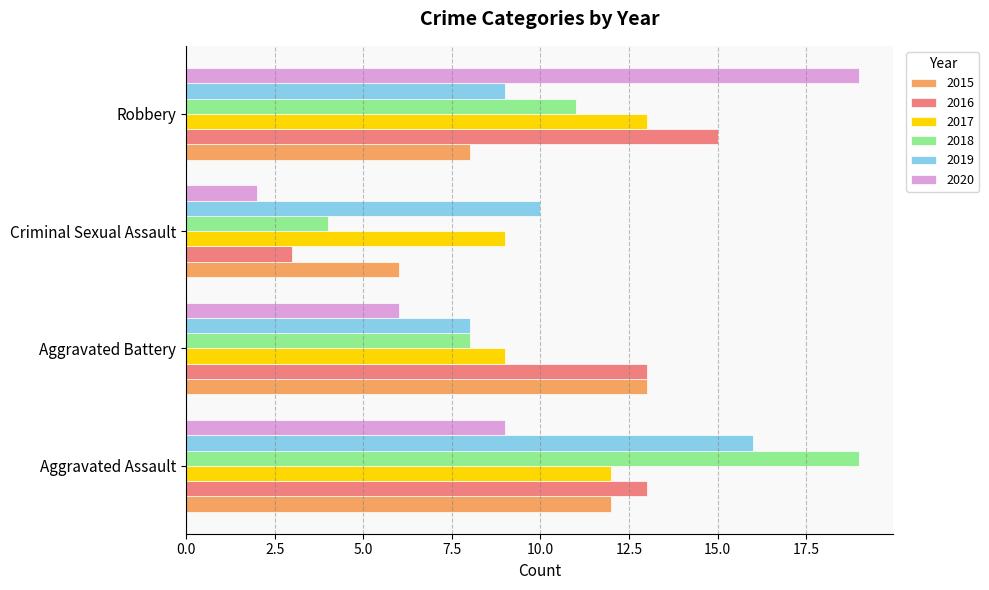

Rank the categories by 2020 value from lowest to highest.

Criminal Sexual Assault, Aggravated Battery, Aggravated Assault, Robbery